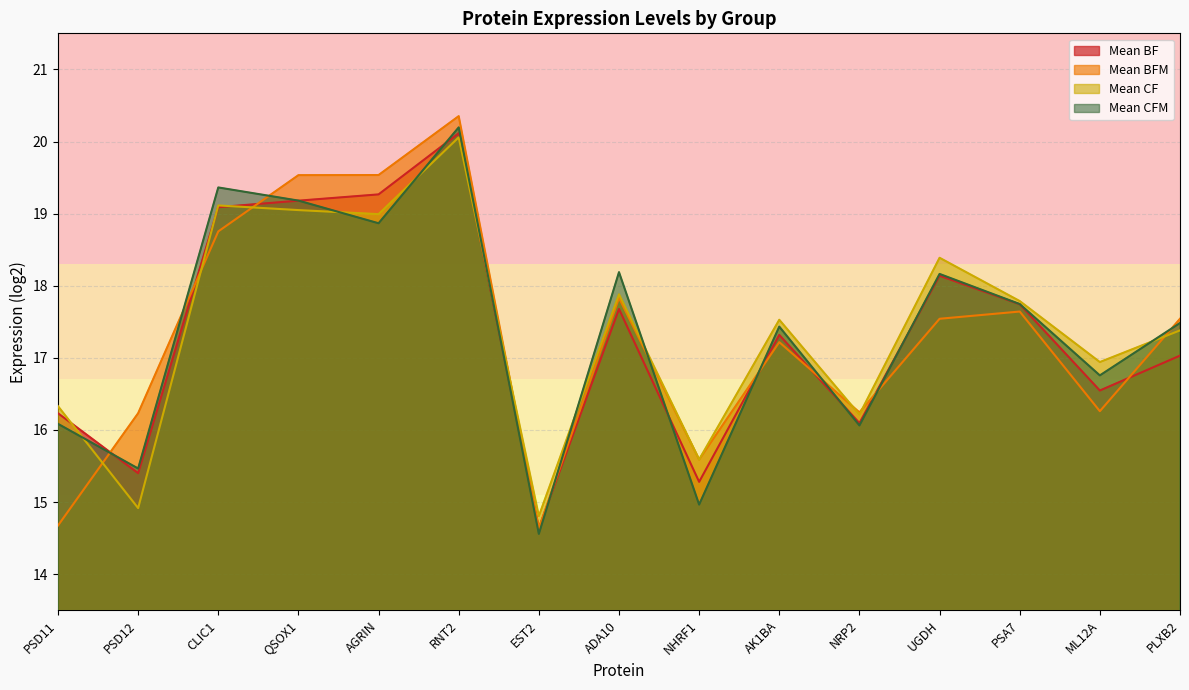

Reading left to right, extract all data points from this chart.

Mean BF: 16.2	15.4	19.1	19.2	19.3	20.1	14.6	17.7	15.3	17.3	16.1	18.1	17.7	16.5	17.0
Mean BFM: 14.7	16.2	18.8	19.5	19.5	20.4	14.6	17.8	15.6	17.2	16.2	17.5	17.6	16.3	17.5
Mean CF: 16.3	14.9	19.1	19.0	19.0	20.1	14.8	17.9	15.6	17.5	16.2	18.4	17.8	16.9	17.4
Mean CFM: 16.1	15.5	19.4	19.2	18.9	20.2	14.6	18.2	15.0	17.4	16.1	18.2	17.7	16.8	17.5